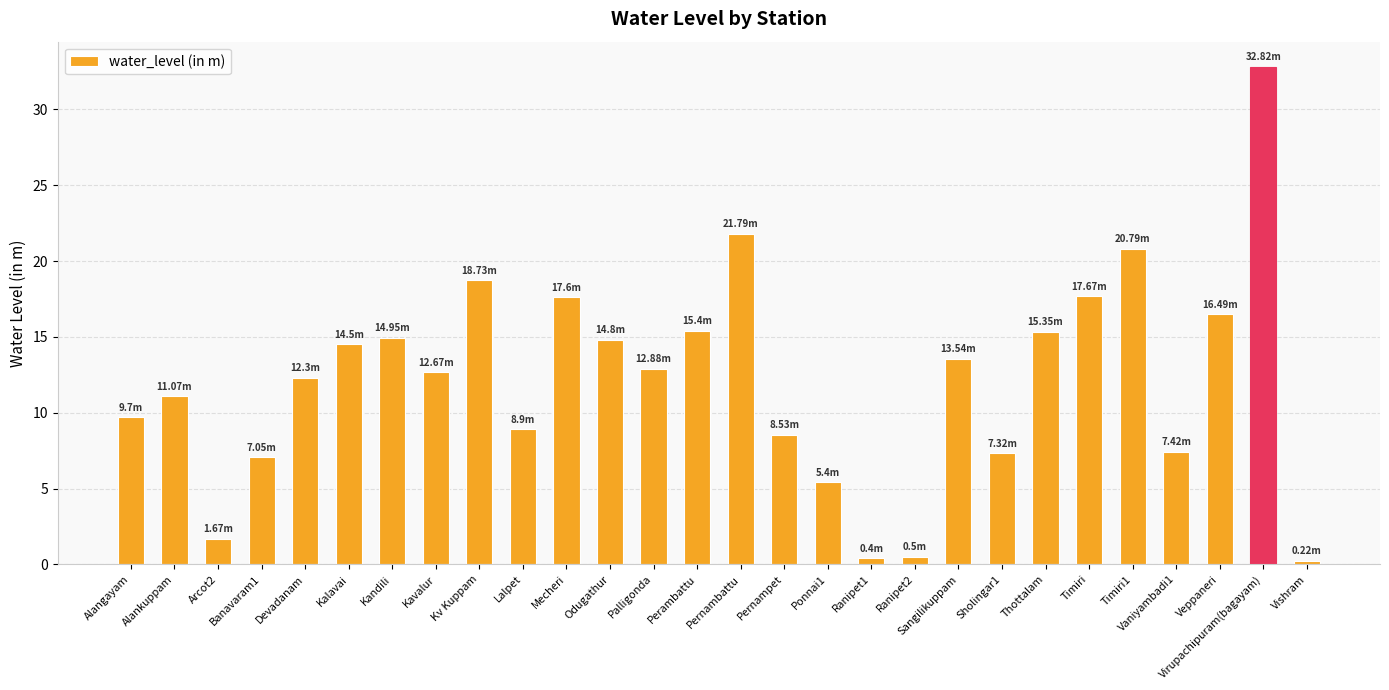

Is it true that the value at Virupachipuram(bagayam) is 32.8?

True